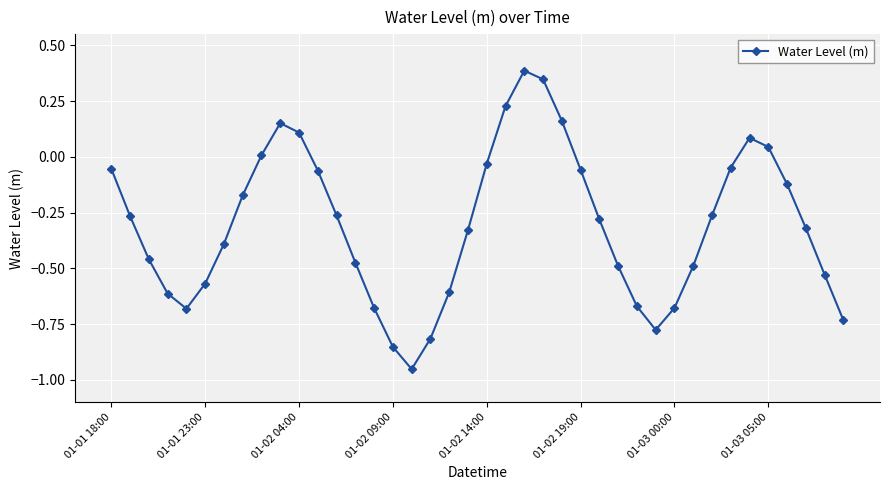

What is the difference between the maximum and minimum values?

1.3